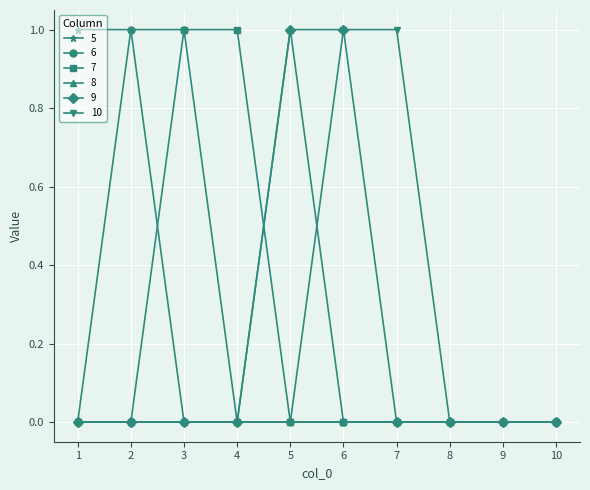

How many data points does each series have?

10